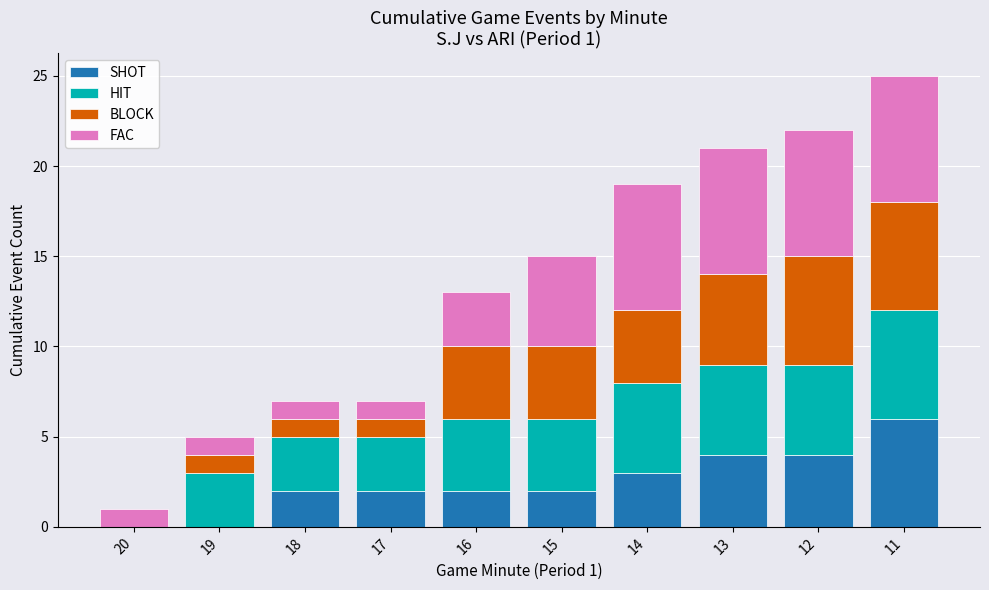

True or false: SHOT has a value of 6 at 12.

False